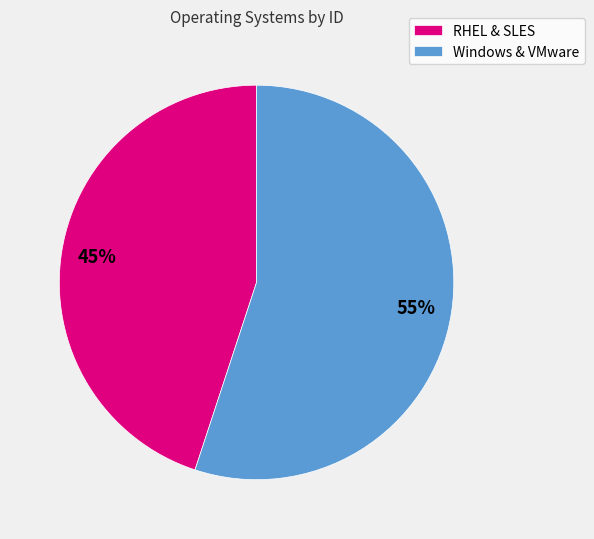

To the nearest percent, what is the combined percentage of Windows & VMware and RHEL & SLES?

100%